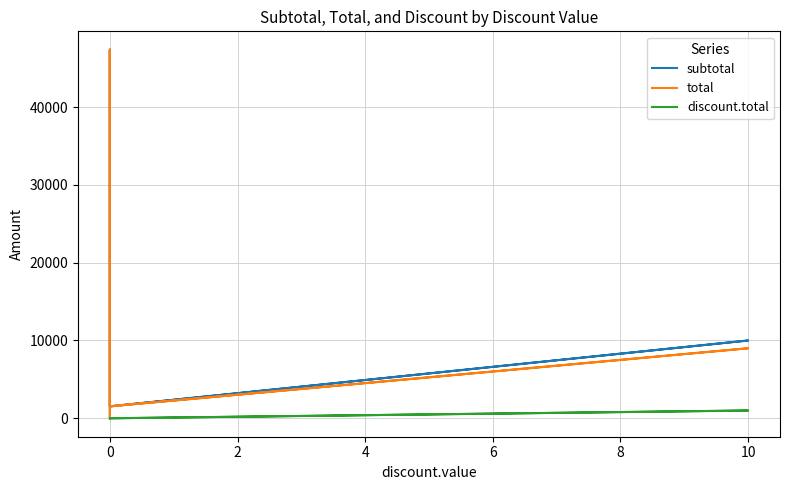

What is the label of the 5th point from the left?

10